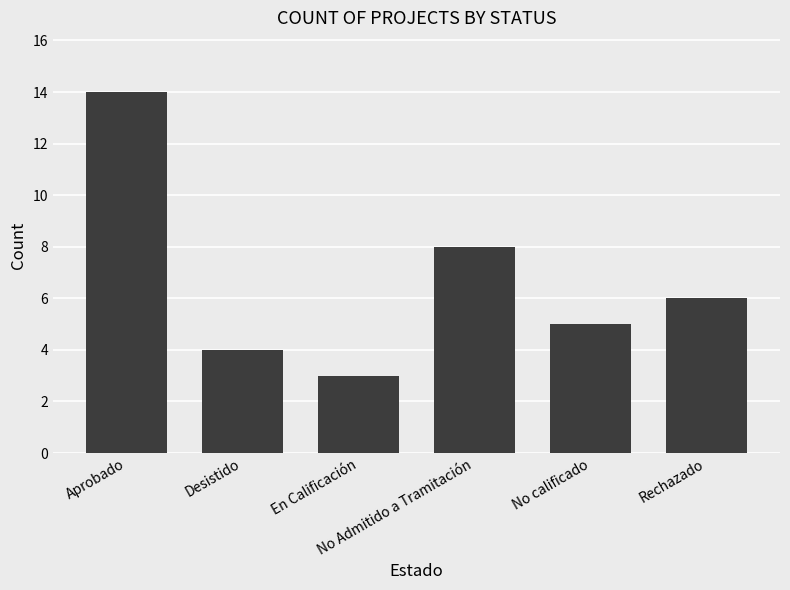

Rank the categories by value from lowest to highest.

En Calificación, Desistido, No calificado, Rechazado, No Admitido a Tramitación, Aprobado